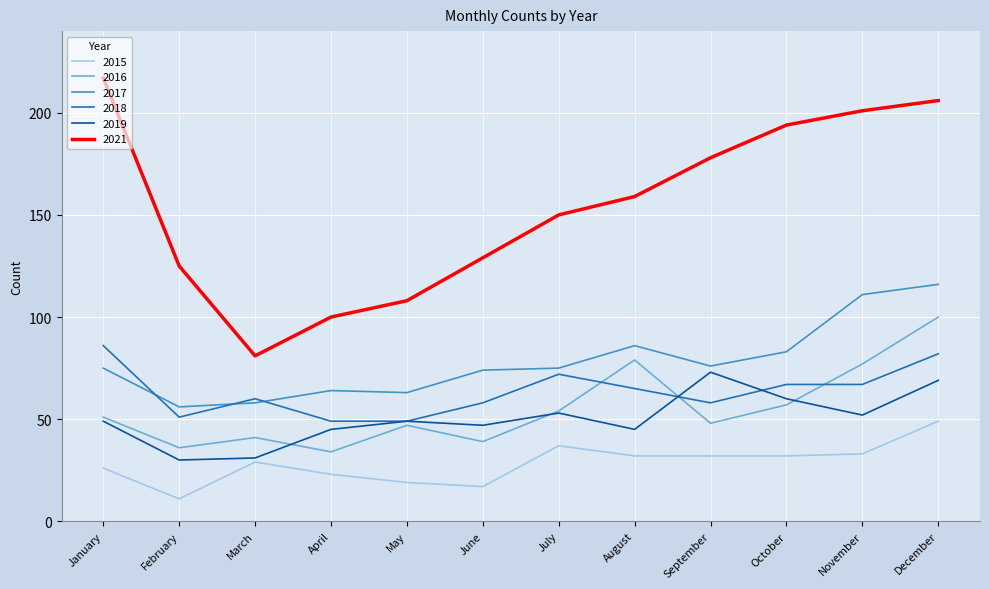

What is the greatest value displayed?

217